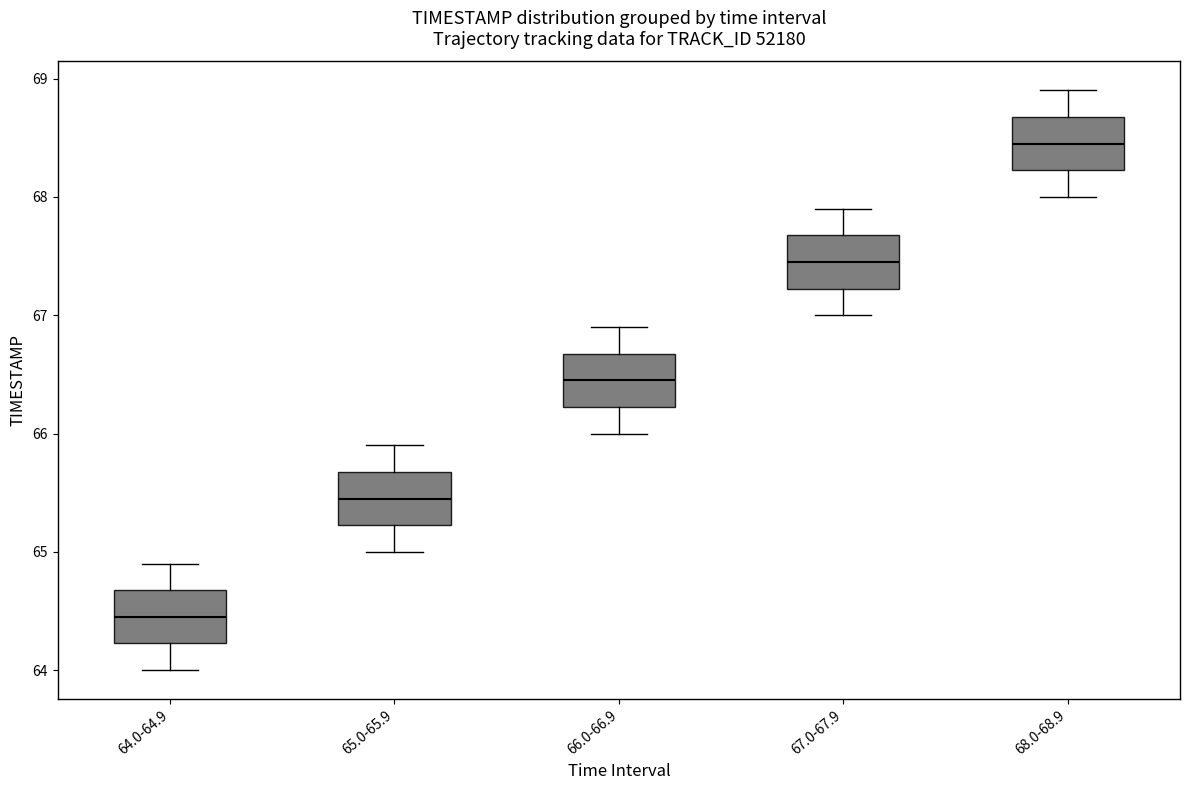

Reading left to right, transcribe this box plot: for each box, give where its median line is, the range the box spans, and where its two whiskers end, as read against the y-axis. The values are not printed on the chart, so give them approximately, as read against the axis.

64.0-64.9: median 64.5, box 64.2 to 64.7, whiskers 64.0 to 64.9
65.0-65.9: median 65.5, box 65.2 to 65.7, whiskers 65.0 to 65.9
66.0-66.9: median 66.5, box 66.2 to 66.7, whiskers 66.0 to 66.9
67.0-67.9: median 67.5, box 67.2 to 67.7, whiskers 67.0 to 67.9
68.0-68.9: median 68.5, box 68.2 to 68.7, whiskers 68.0 to 68.9